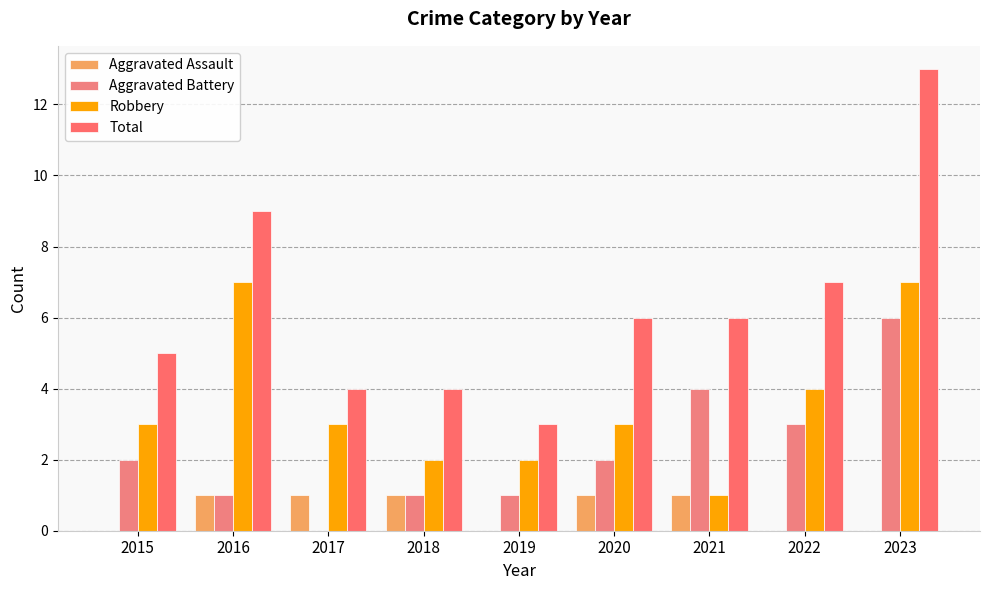

How many groups of bars are there?

9